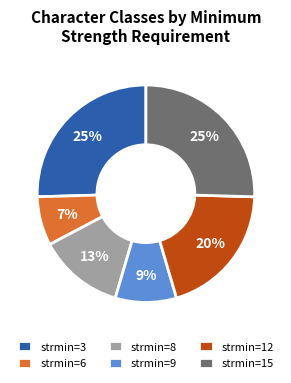

Count the number of slices in the pie.

6